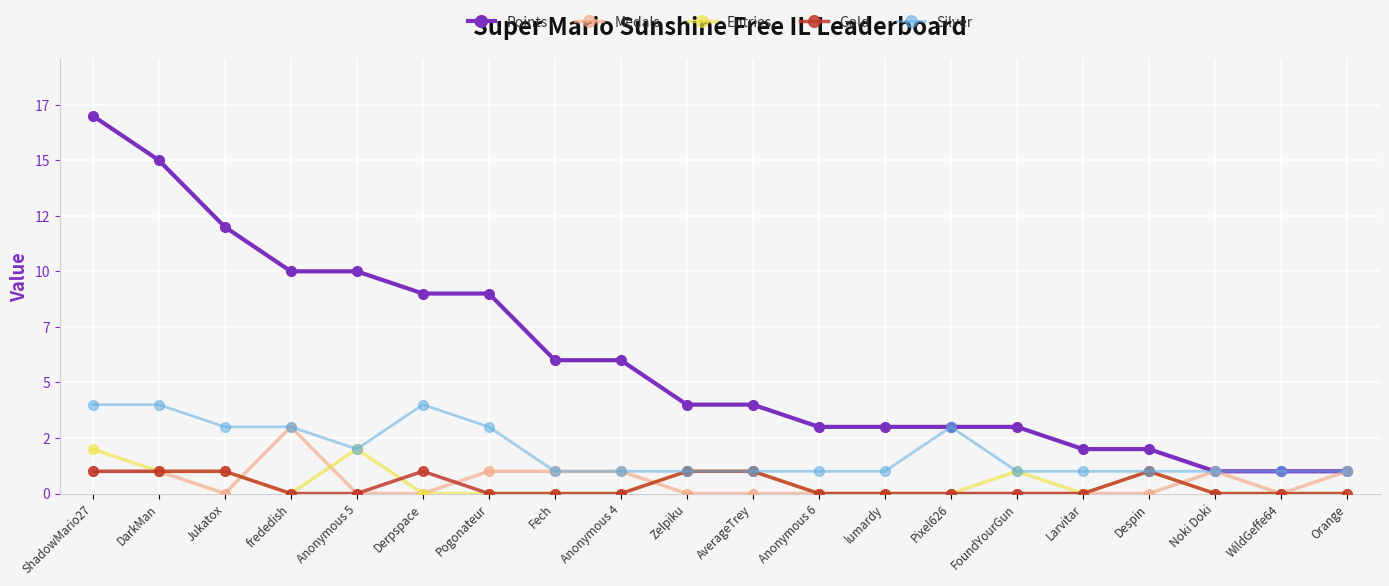

True or false: Entries has more than 0 points higher than both neighbors.

True